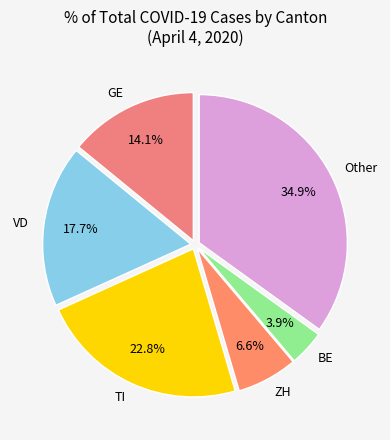

What percentage is the ZH slice, to the nearest percent?

7%